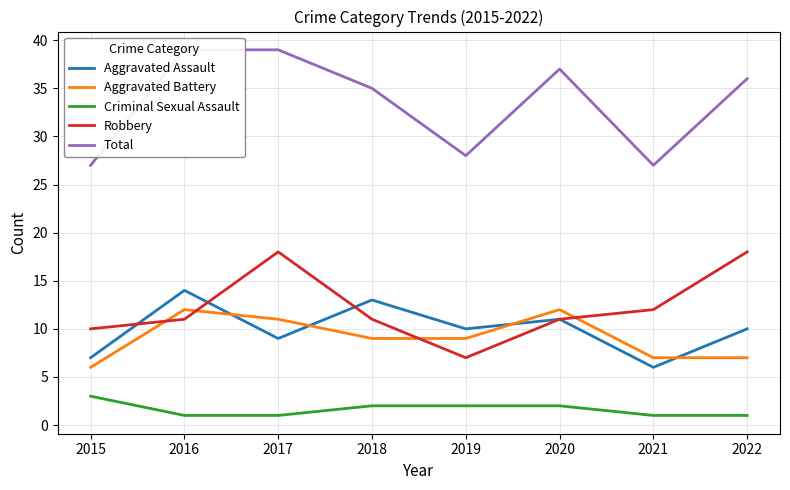

At which category does Aggravated Assault reach its first local valley?

2017